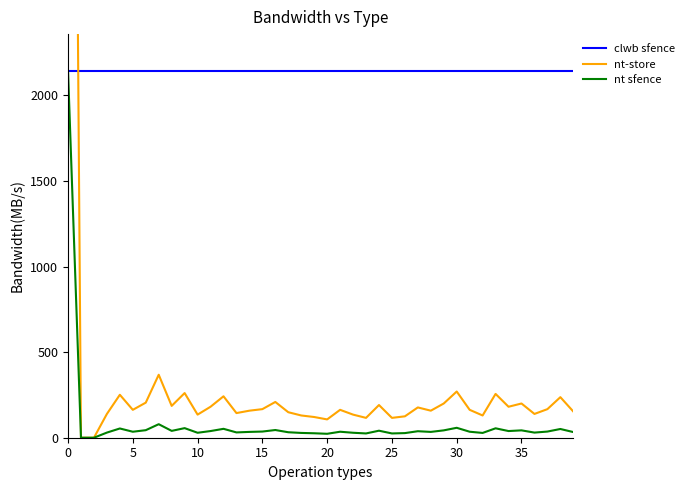

Count the number of categories in the chart.

40